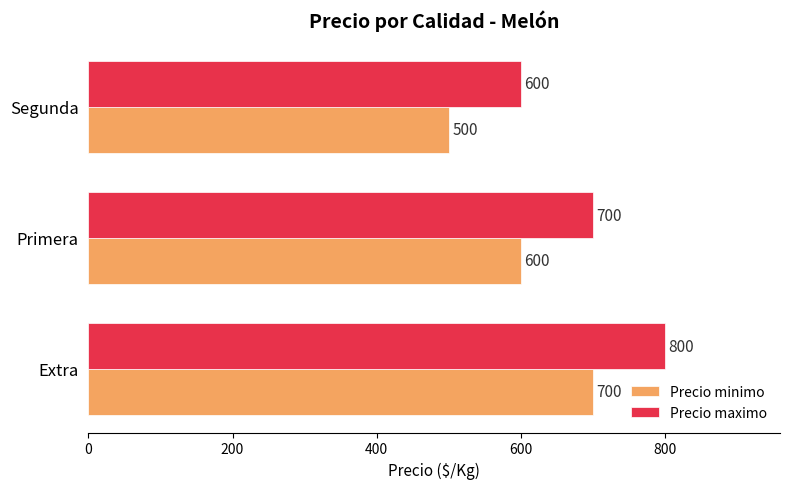

How many values in the Precio maximo series are below 700?

1